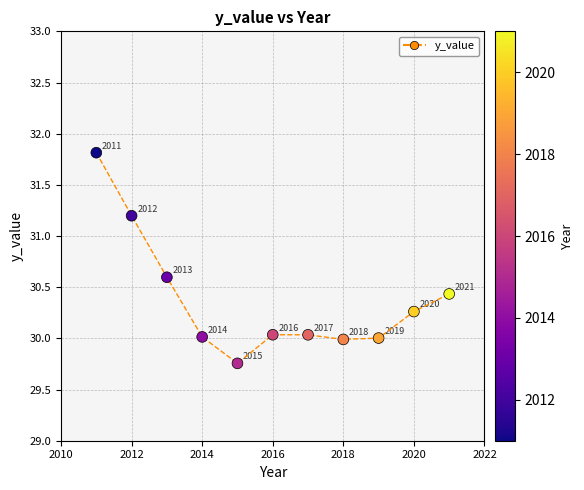

What Y value in the scatter plot is closest to 30?

30.0